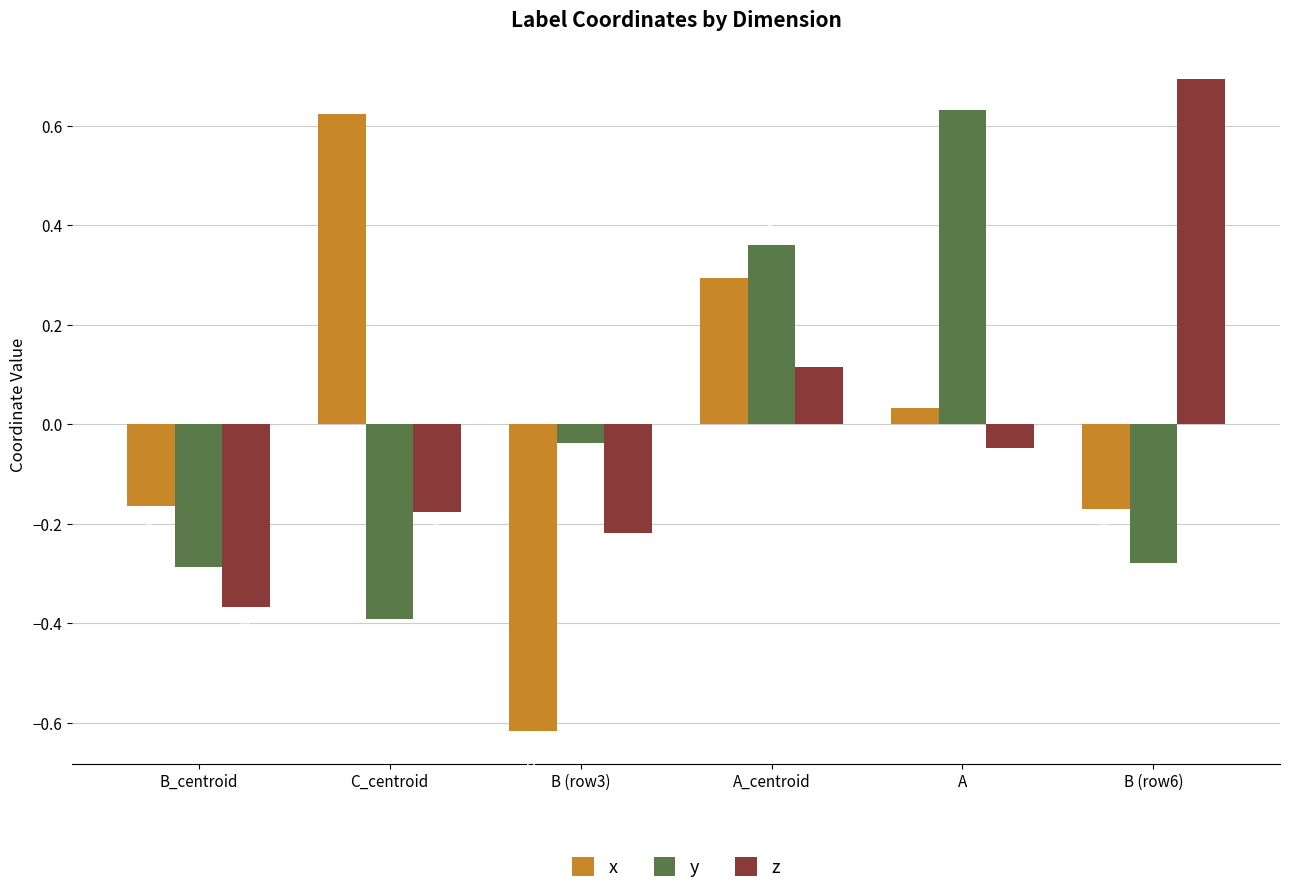

How many negative values does the z series have?

4